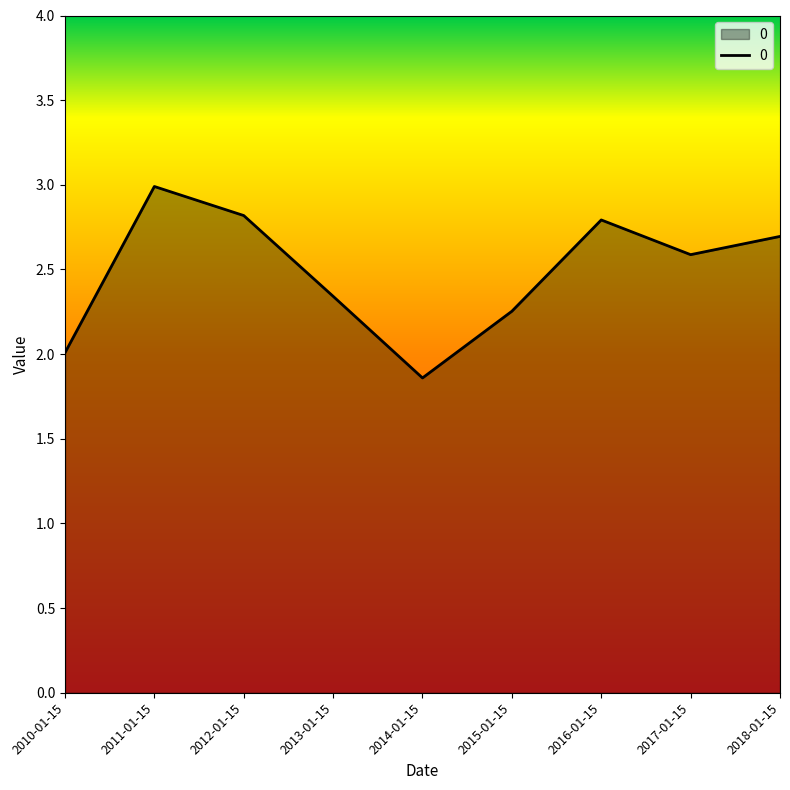

Which has a higher value, 2013-01-15 or 2012-01-15?

2012-01-15